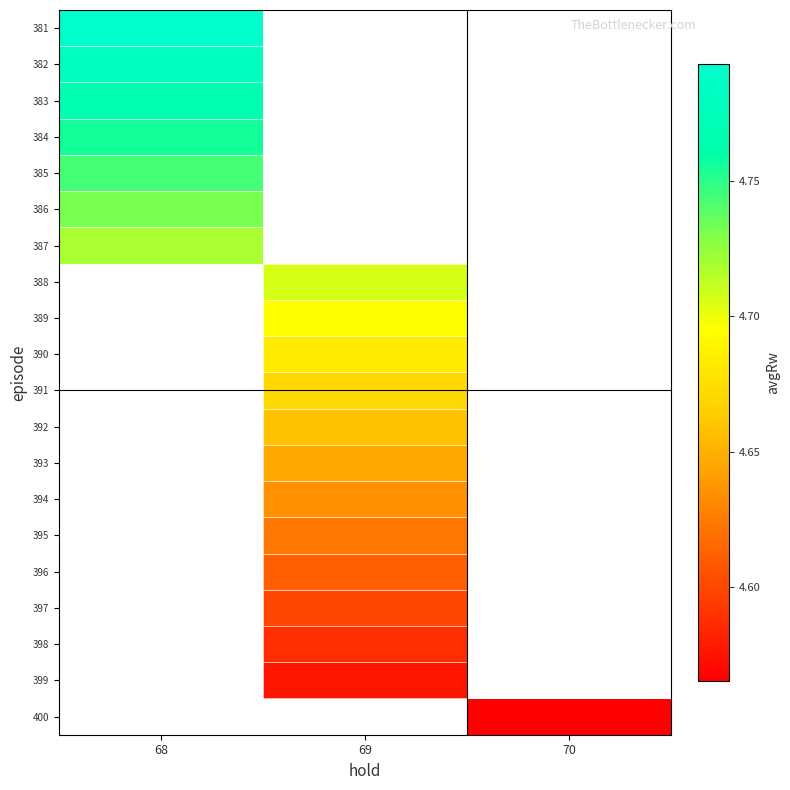

At how many categories does at least one series exceed 4?

3